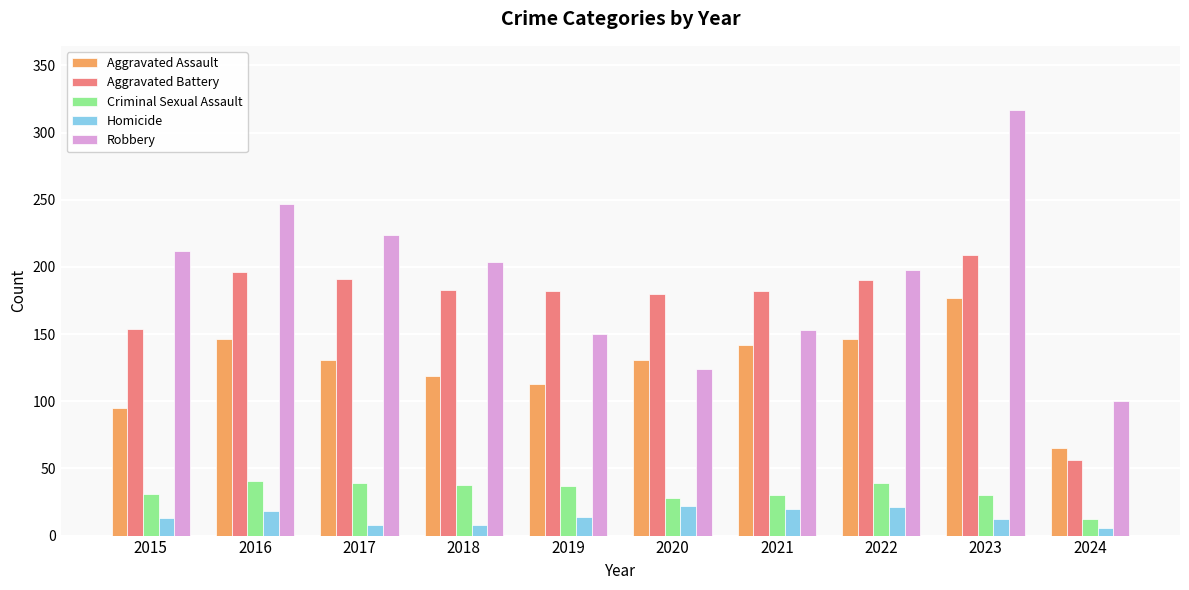

True or false: Homicide has a value of 22 at 2020.

True